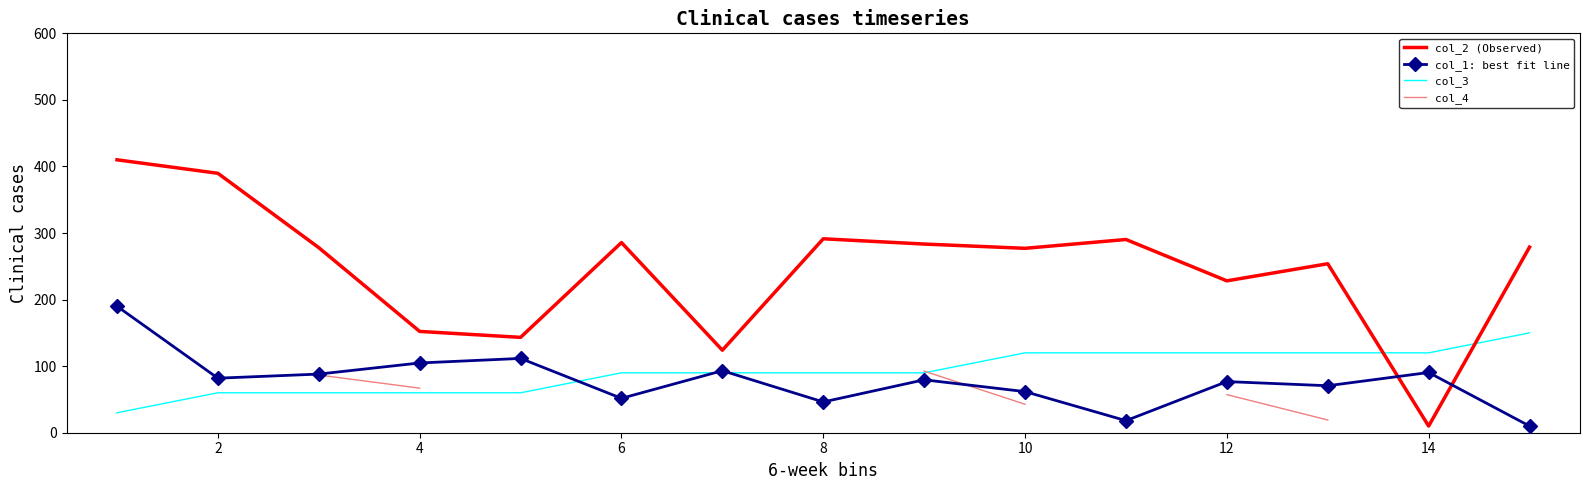

The value of col_1: best fit line at 6 is 15.7. True or false?

False